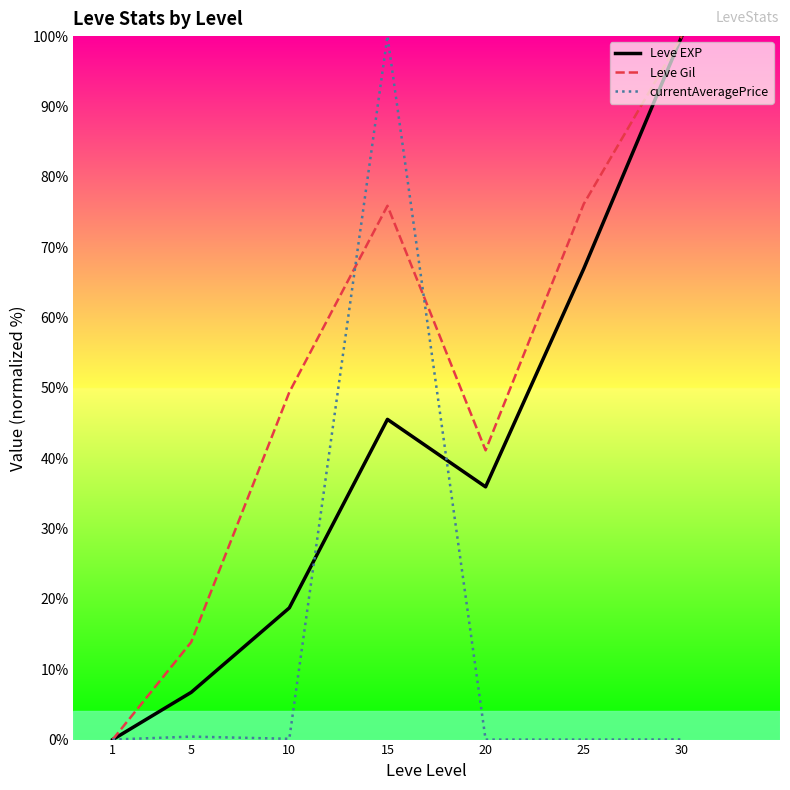

At which category does Leve EXP reach its first local peak?

15